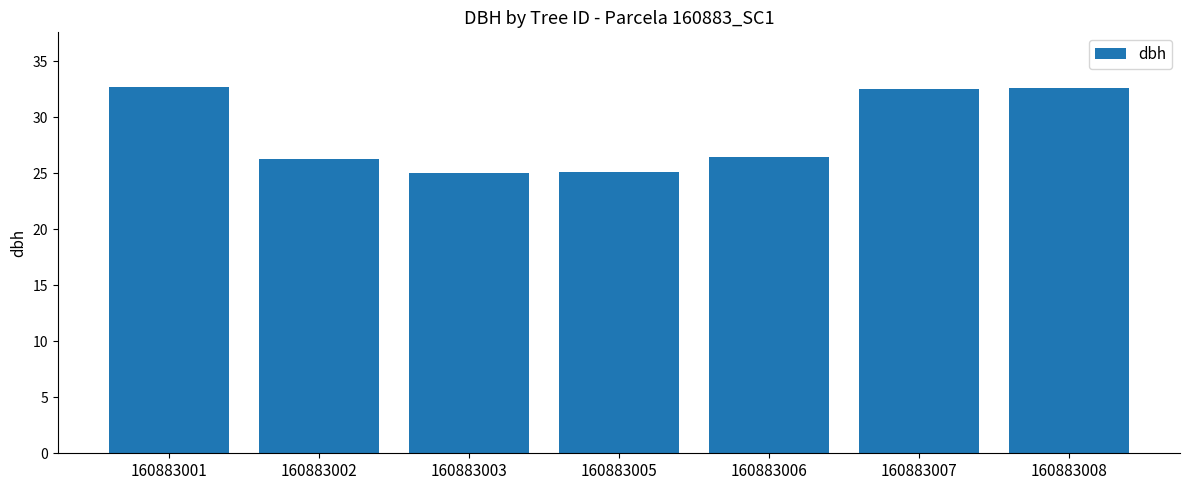

What is the difference between the values at 160883008 and 160883003?

7.6